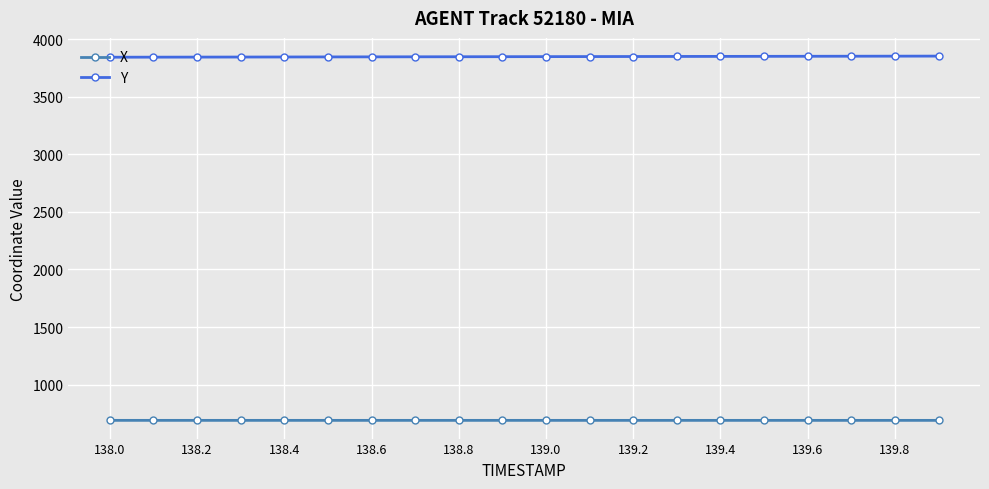

What is the minimum value shown in the chart?

688.8